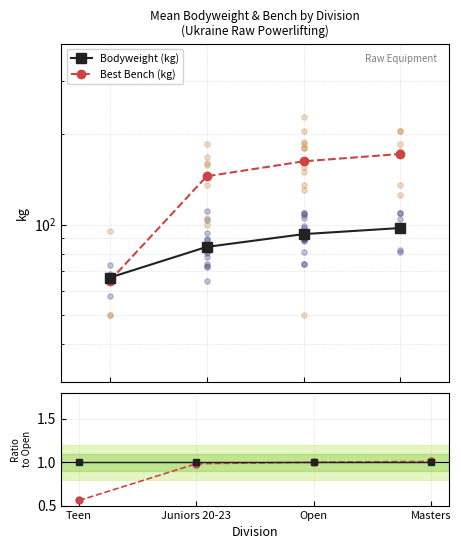

Is the value of Best Bench (kg) at Juniors 20-23 greater than the value of Bench/BW ratio (norm) at Juniors 20-23?

Yes